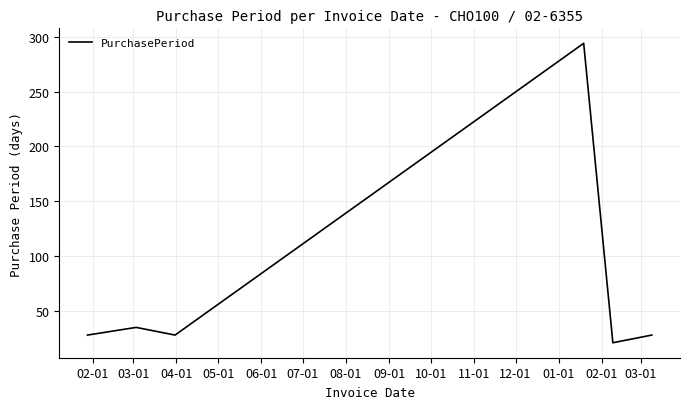

True or false: there are more than 0 points higher than both neighbors.

True